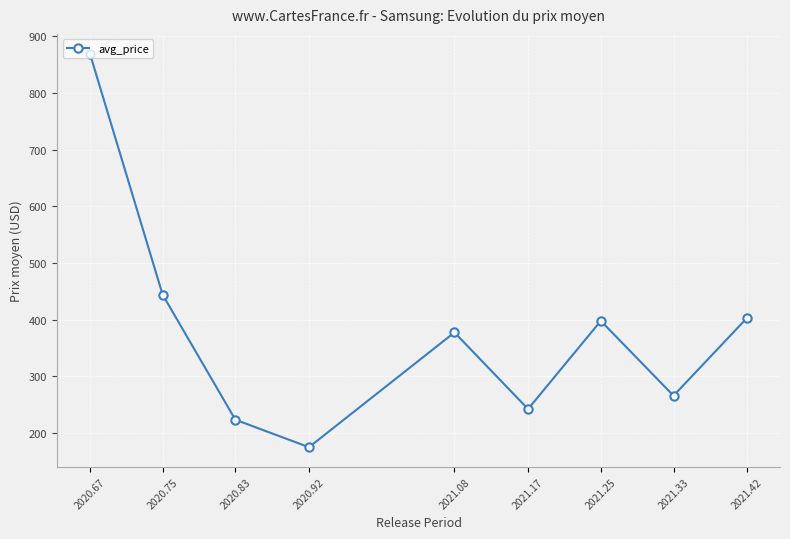

The chart shows a value of 332.9 at 2020.83. True or false?

False